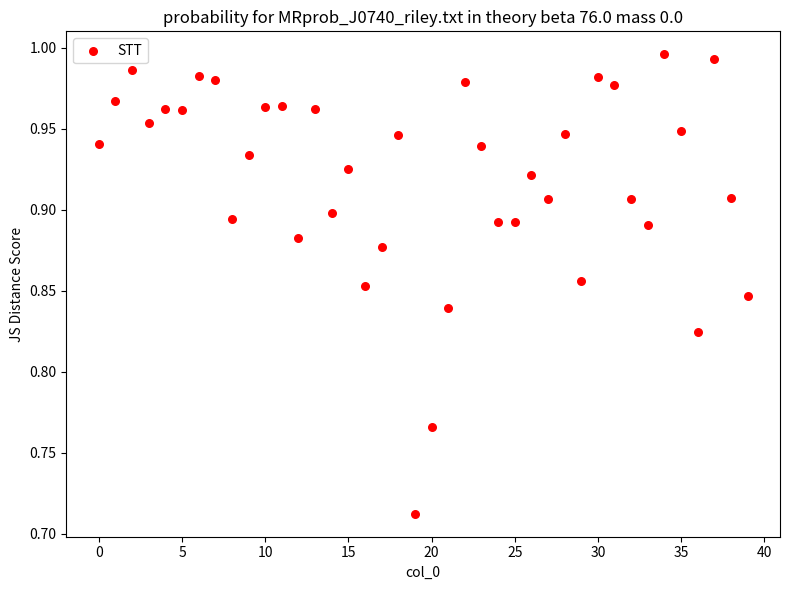

What is the range of Y values (max minus min)?

0.3